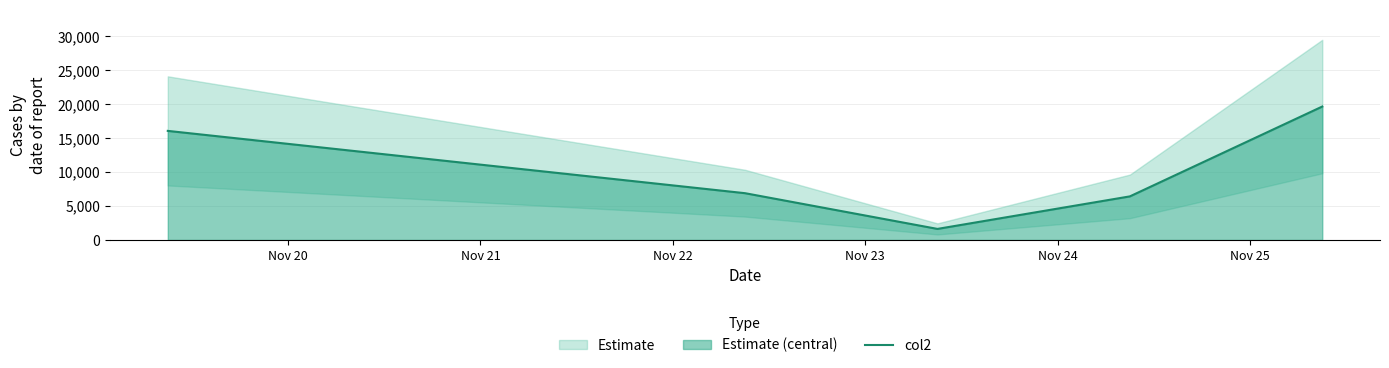

Is it true that the value at Nov 23 is 8354?

False